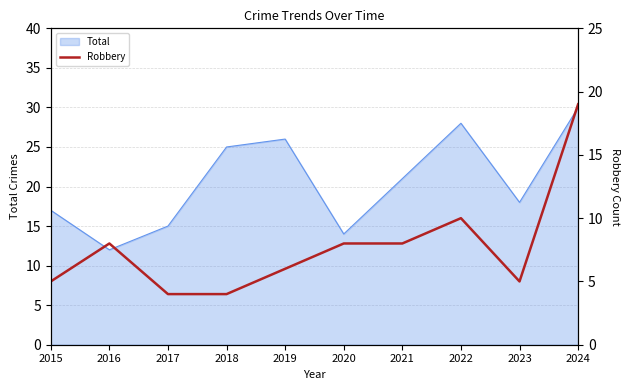

What is the minimum value shown in the chart?

4